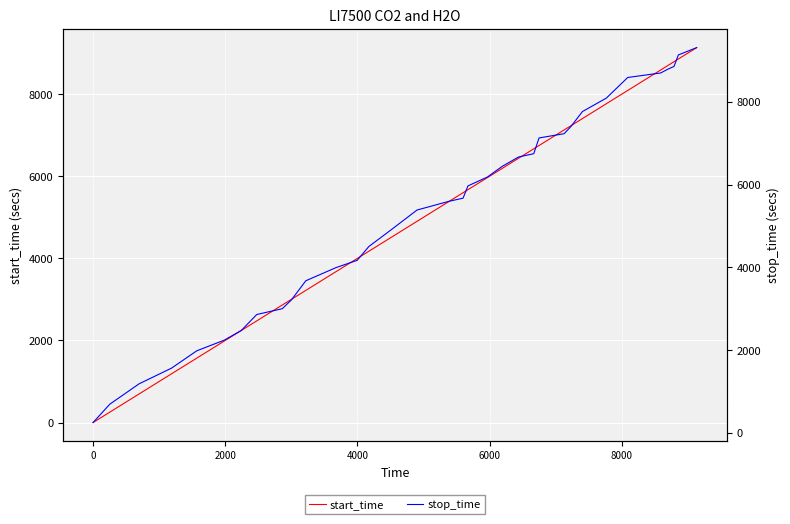

Which series has the largest range (max minus min)?

start_time